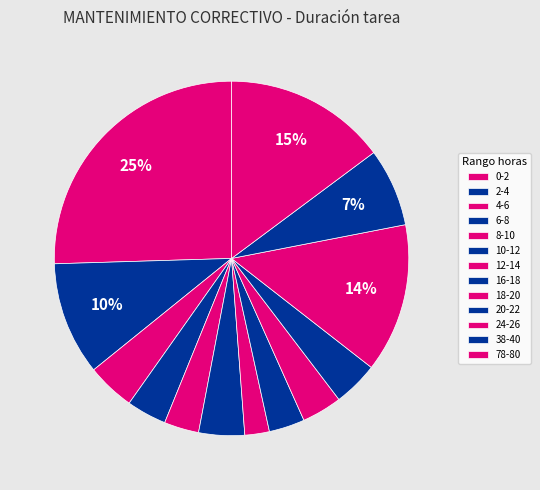

Do 10-12 and 24-26 together represent more than half of the pie?

No